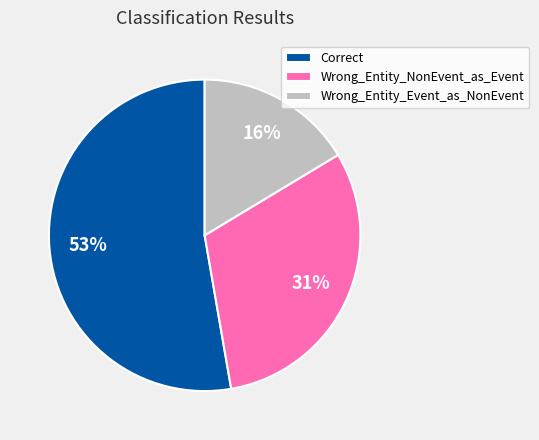

Between Wrong_Entity_Event_as_NonEvent and Correct, which is larger?

Correct